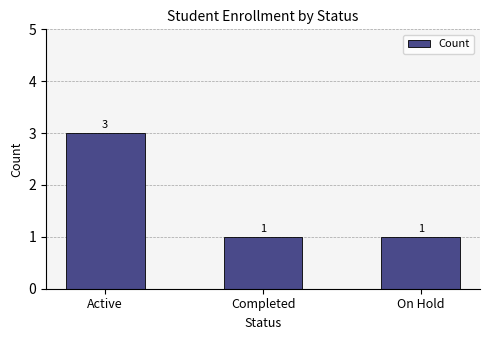

What position from the right is Completed?

2